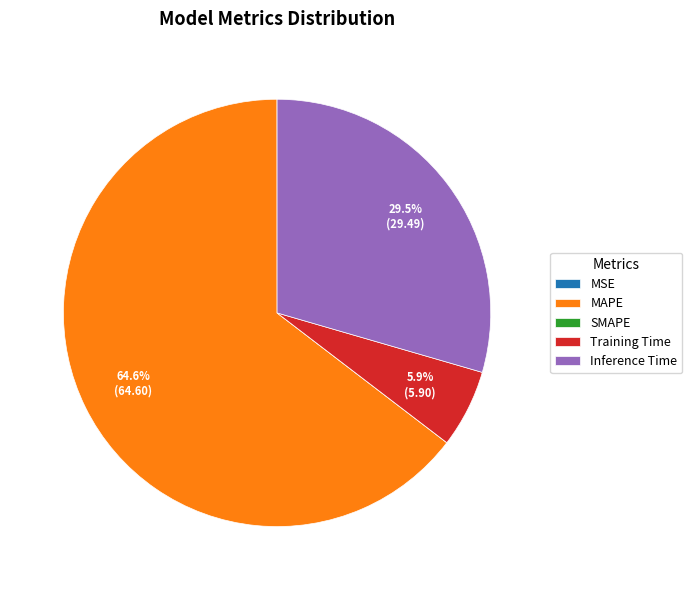

Is it true that Inference Time is 40% of the pie?

False